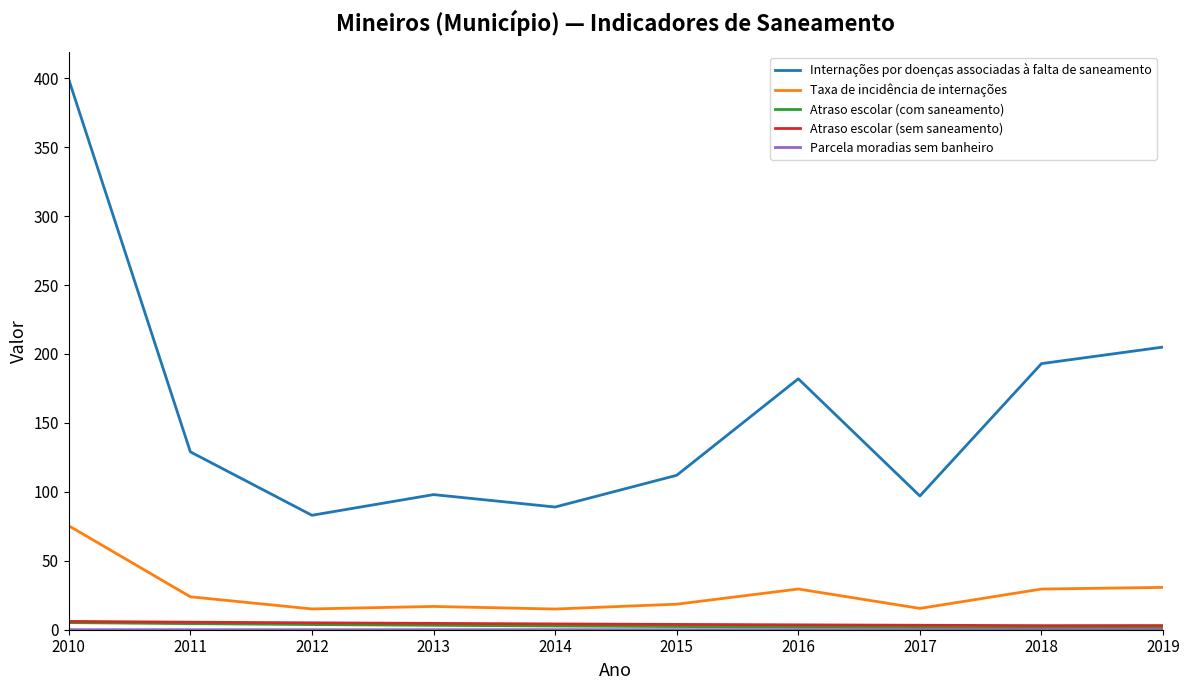

The value of Taxa de incidência de internações at 2015 is 18.5. True or false?

True